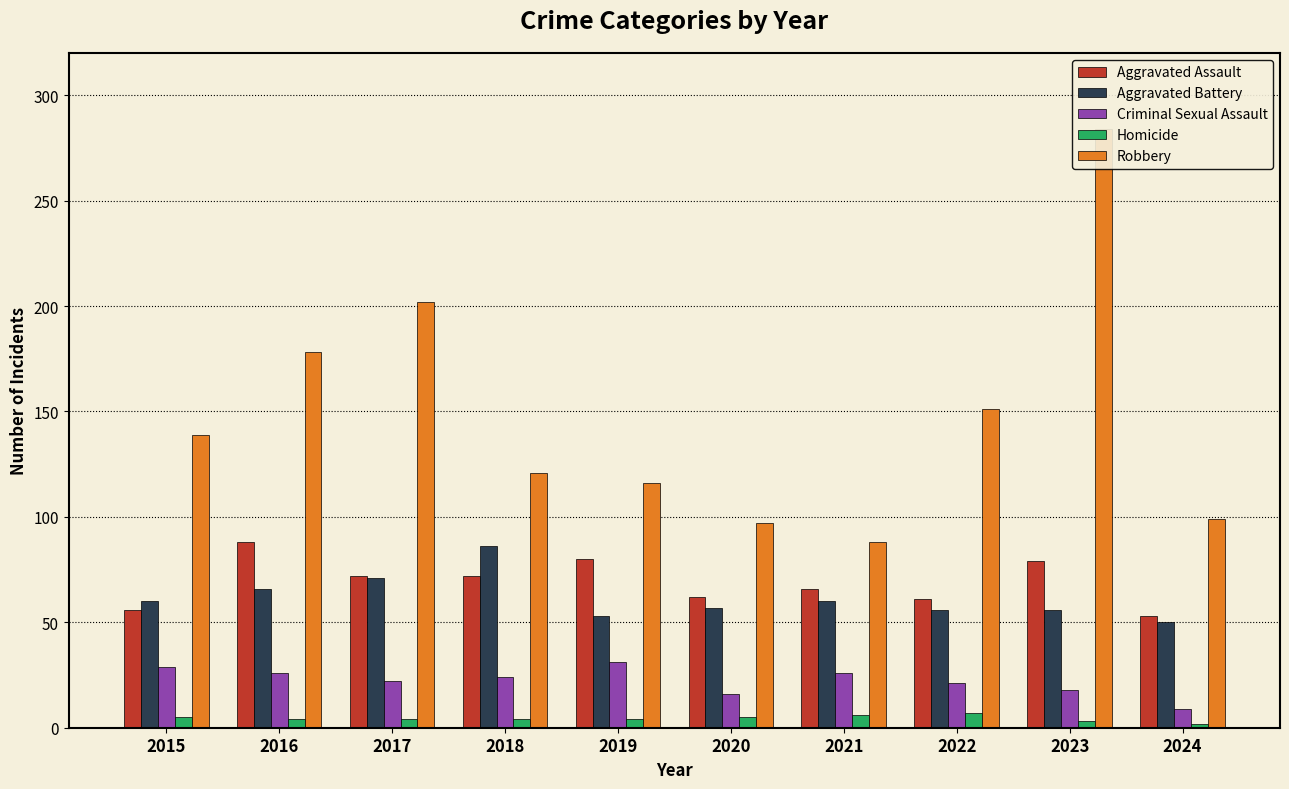

How many data points in Criminal Sexual Assault are less than 24?

5